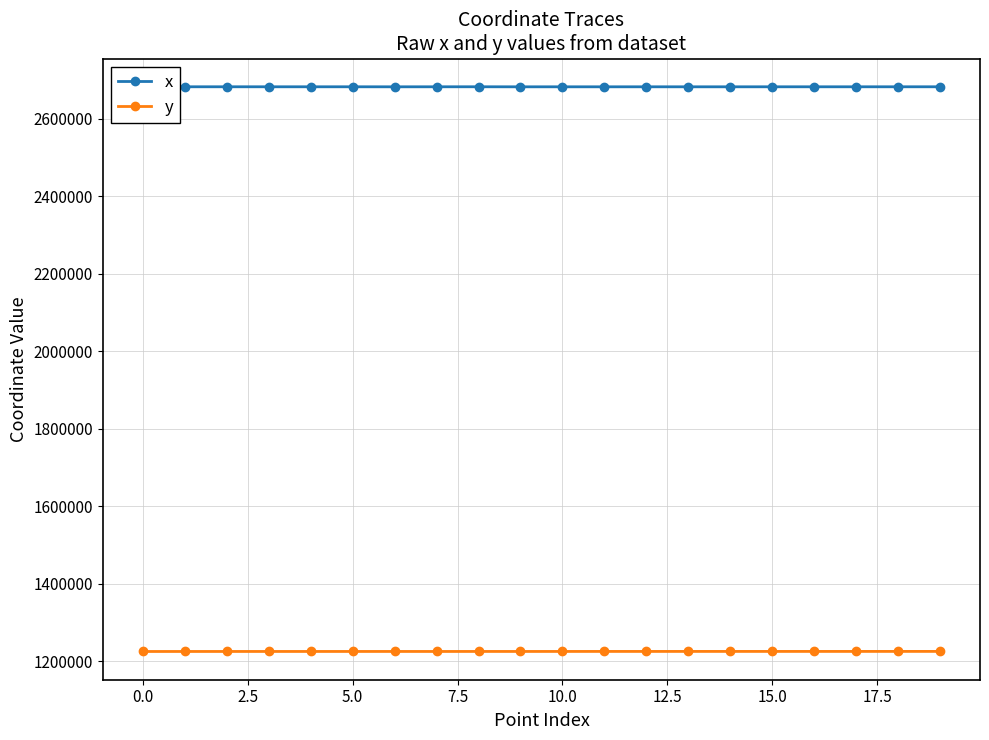

List the series in order of their overall mean, highest first.

x, y